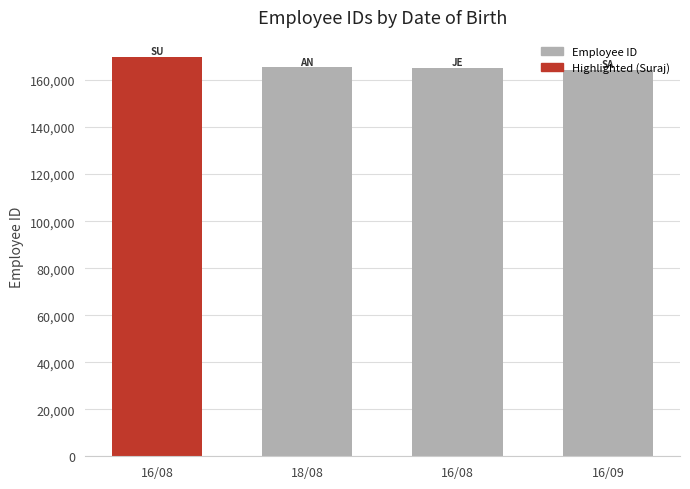

What is the change in value from 16/08 to 16/09?

-846